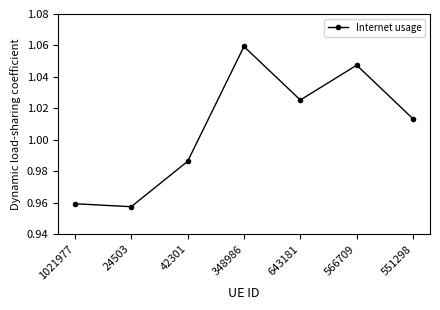

What is the sum of the values at 643181 and 1021977?

2.0